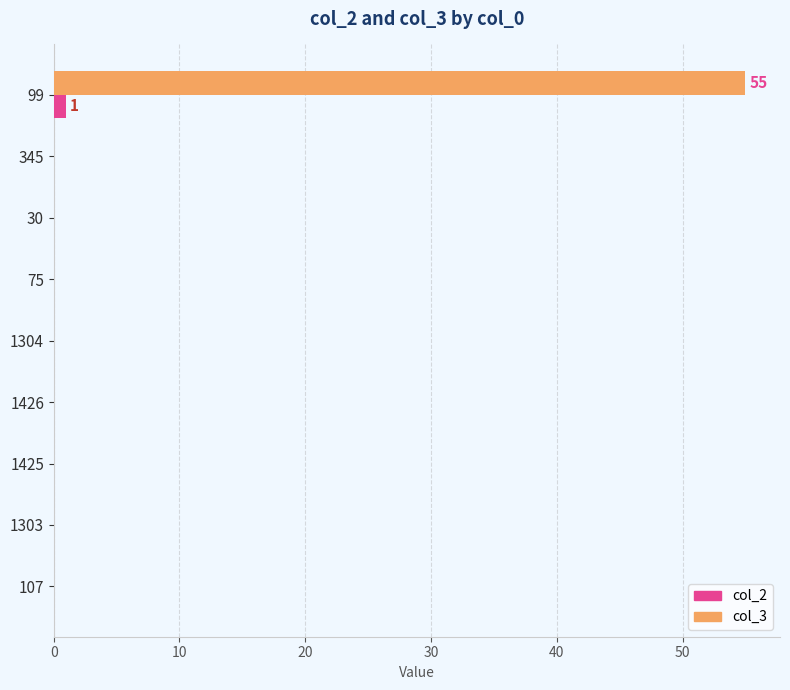

What is the sum of all col_3 values?

55